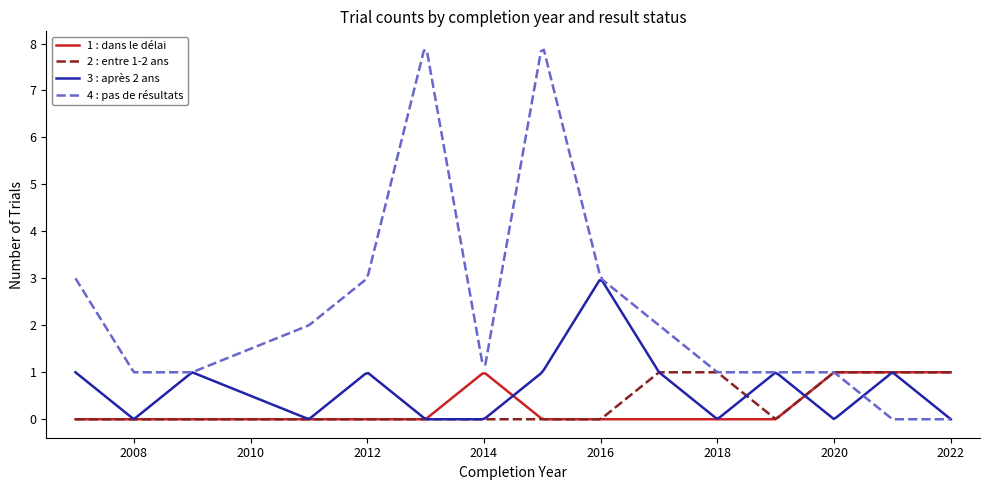

Which series has the largest range (max minus min)?

4 : pas de résultats